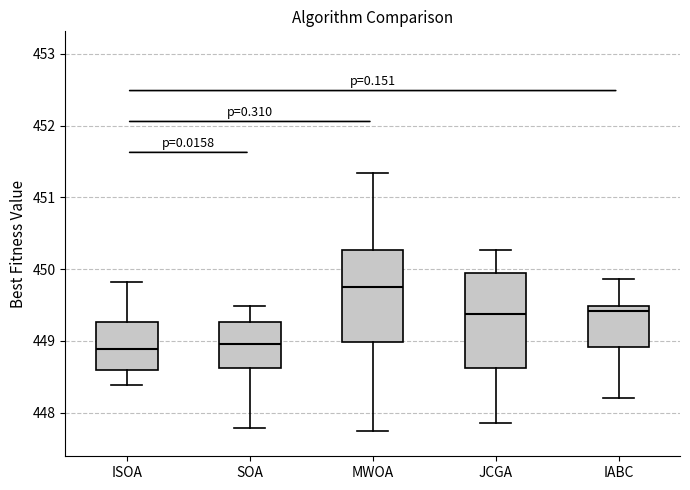

Where is the lower edge of the box for MWOA on the y-axis? The values are not printed on the chart, so give them approximately, as read against the axis.

449.0